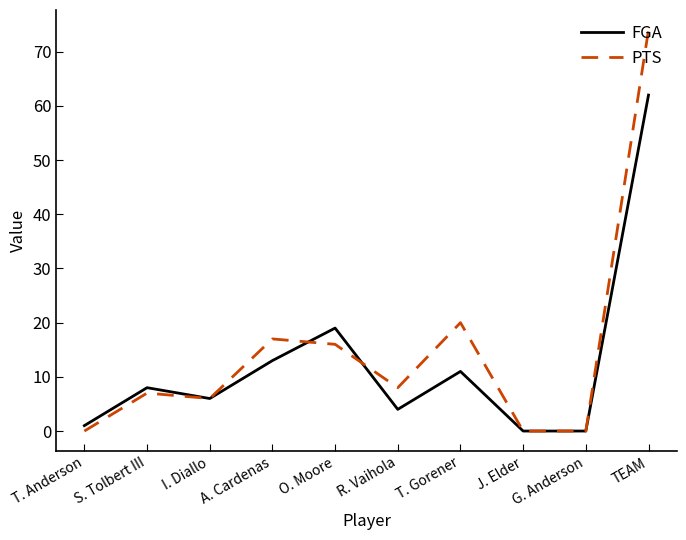

What is the greatest value displayed?

74